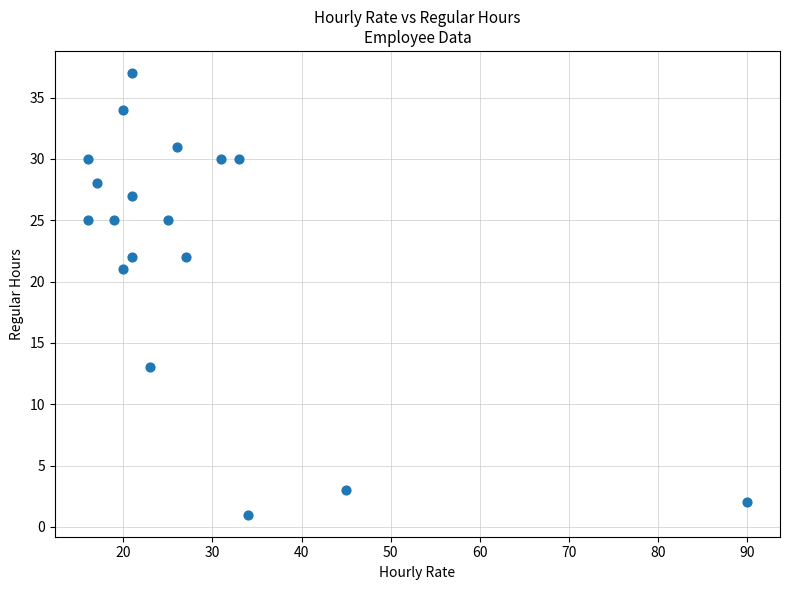

What Y value in the scatter plot is closest to 19?

21